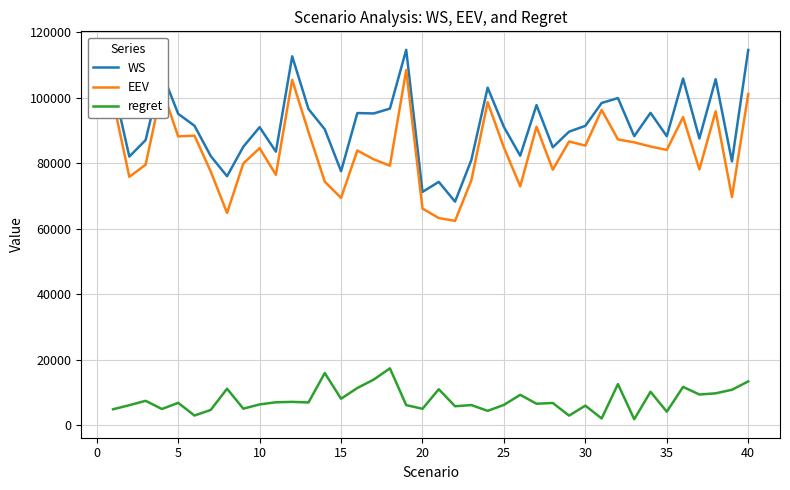

What is the difference between the maximum and minimum values in the EEV series?

45974.7